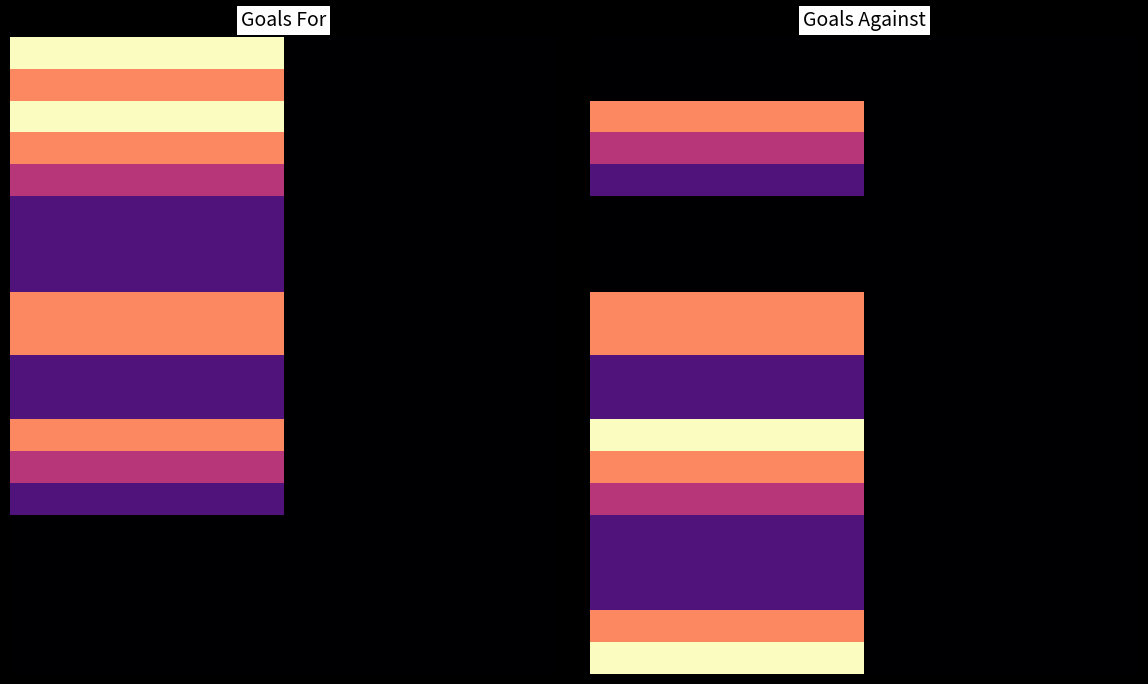

How many distinct data groups are displayed?

20